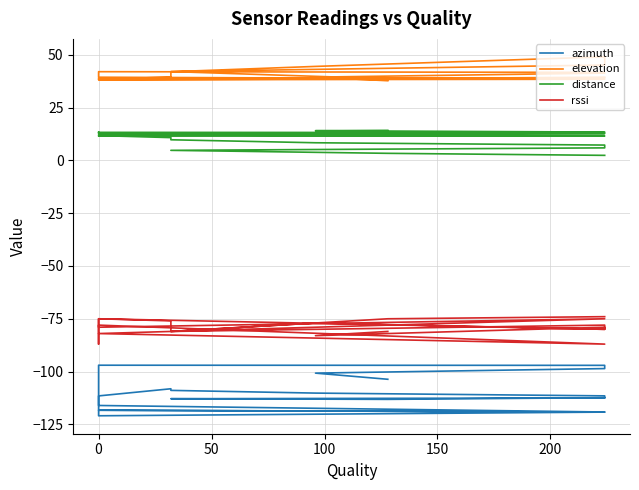

At 100, list the series in order from largest to smallest.

elevation, distance, rssi, azimuth